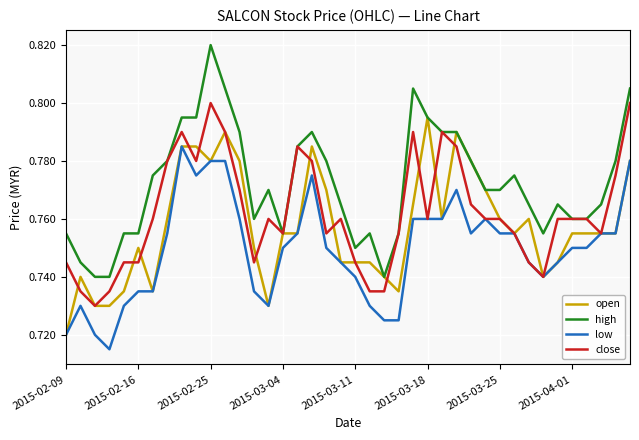

List the series in order of their peak value, highest first.

high, close, open, low